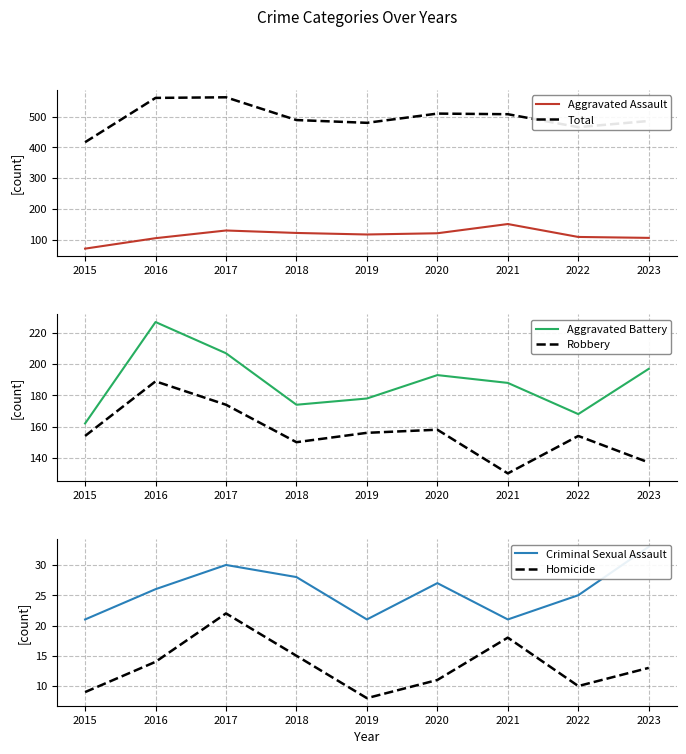

True or false: Homicide and Robbery intersect in this chart.

False